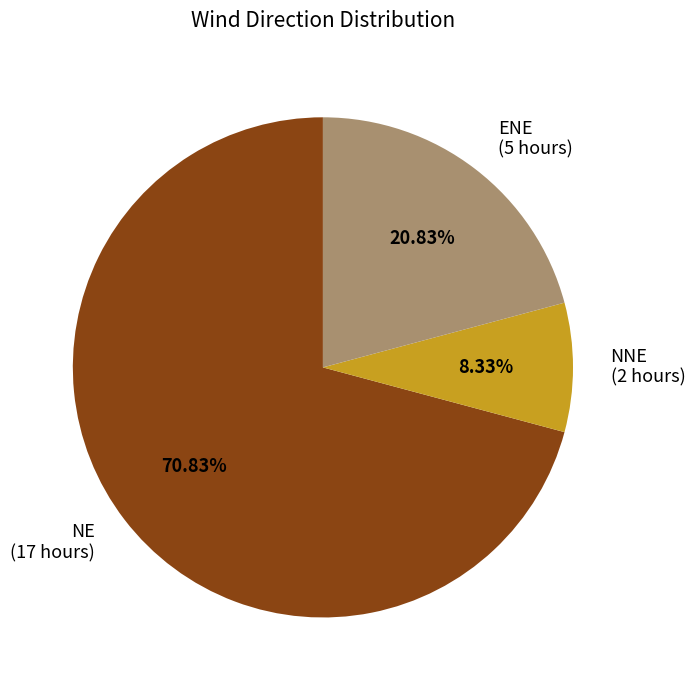

Does NE account for over 50% of the chart?

Yes